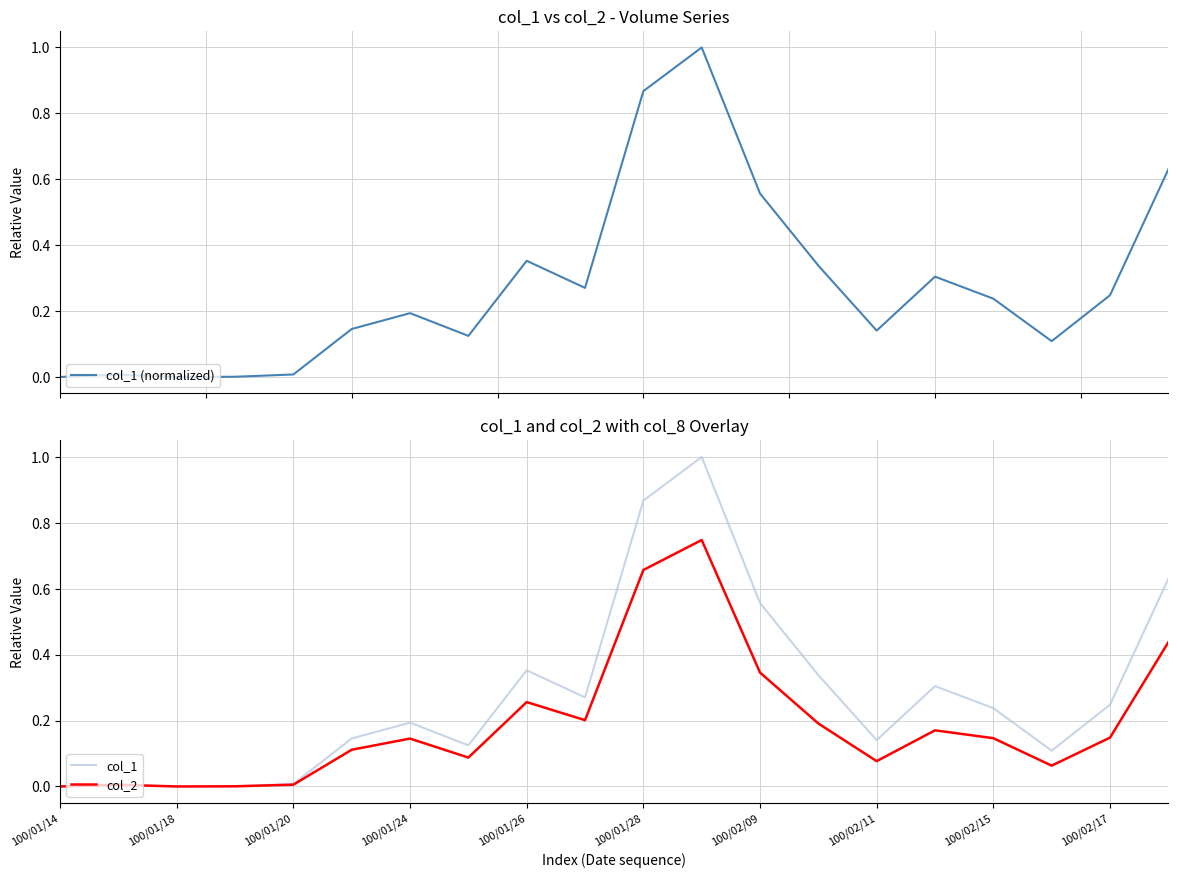

Which series has the largest total across all categories?

col_1 (normalized)